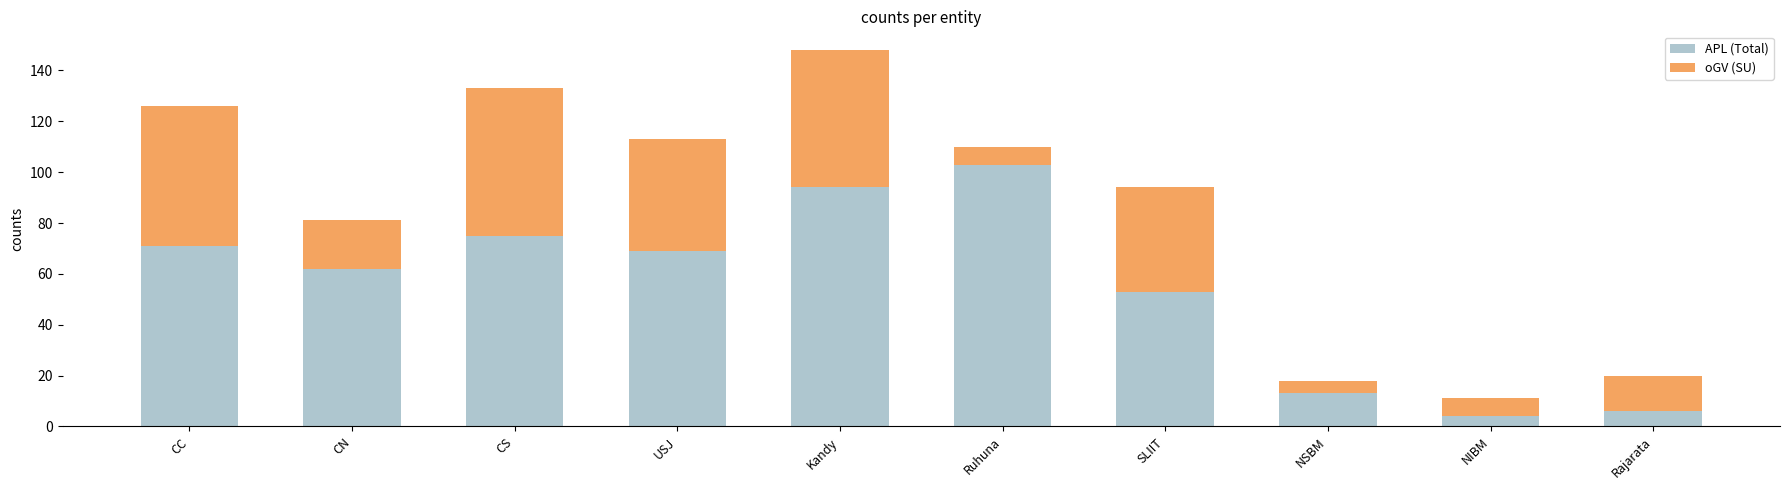

Reading left to right, what are the values for APL (Total)?

CC=71	CN=62	CS=75	USJ=69	Kandy=94	Ruhuna=103	SLIIT=53	NSBM=13	NIBM=4	Rajarata=6